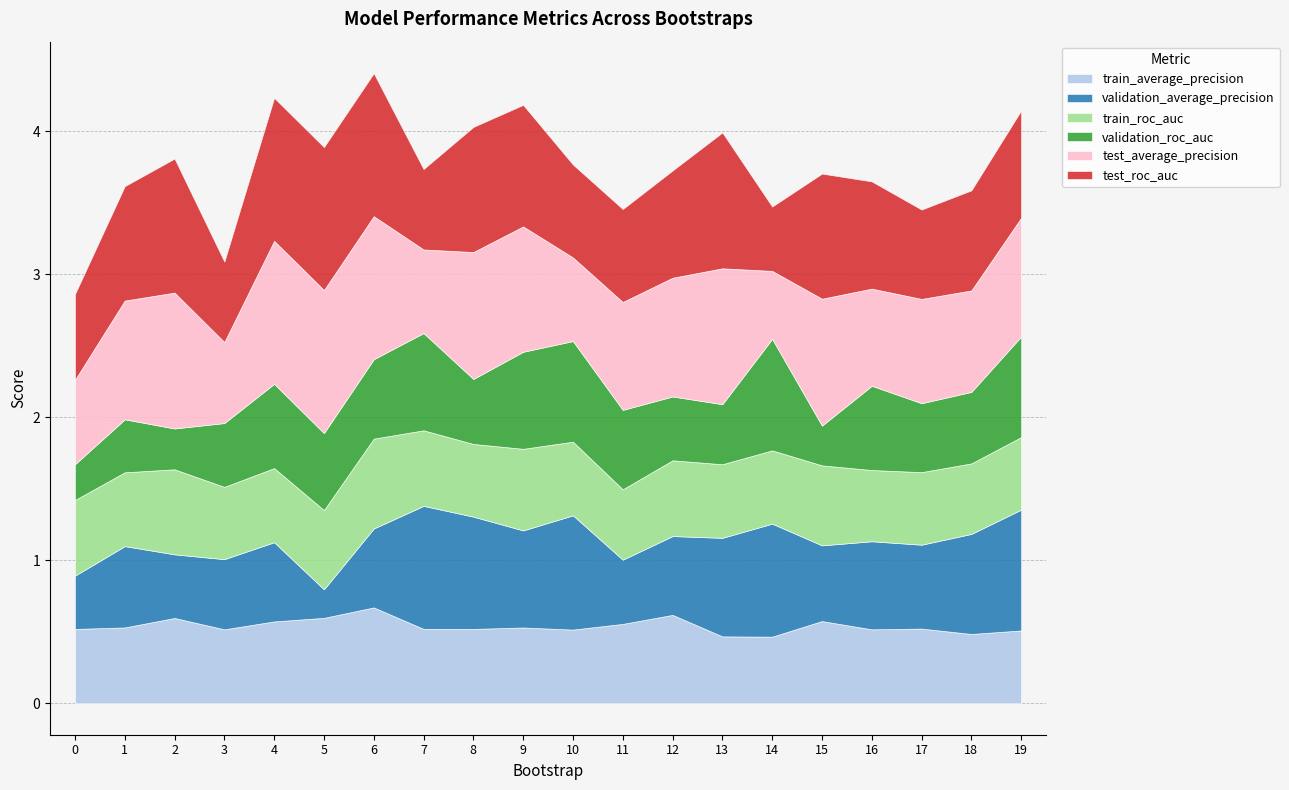

List the series in order of their peak value, lowest first.

train_roc_auc, train_average_precision, validation_roc_auc, validation_average_precision, test_average_precision, test_roc_auc